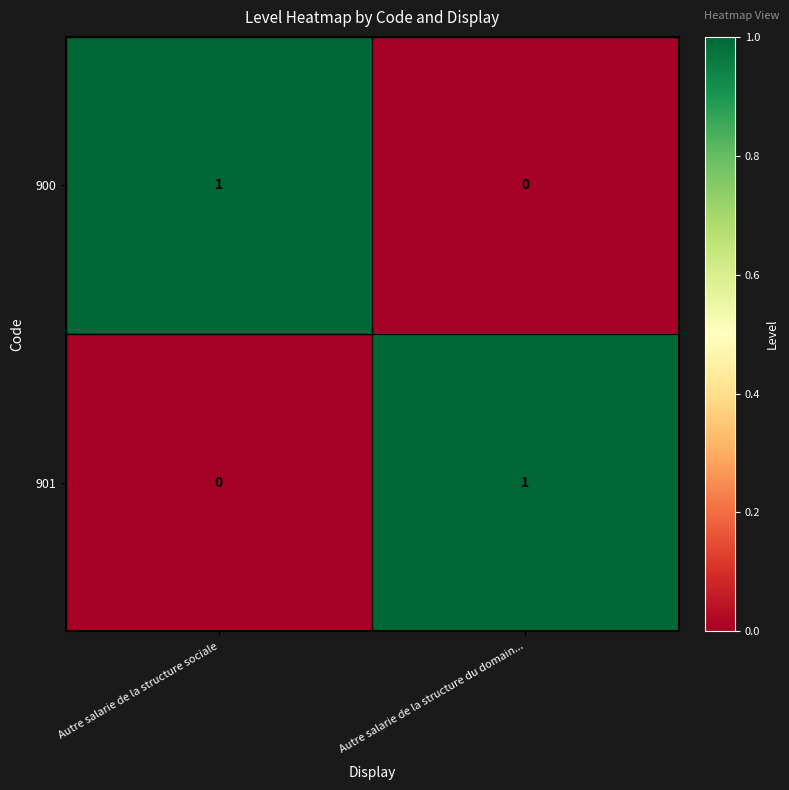

What is the difference between the highest and lowest values at Autre salarie de la structure sociale?

1